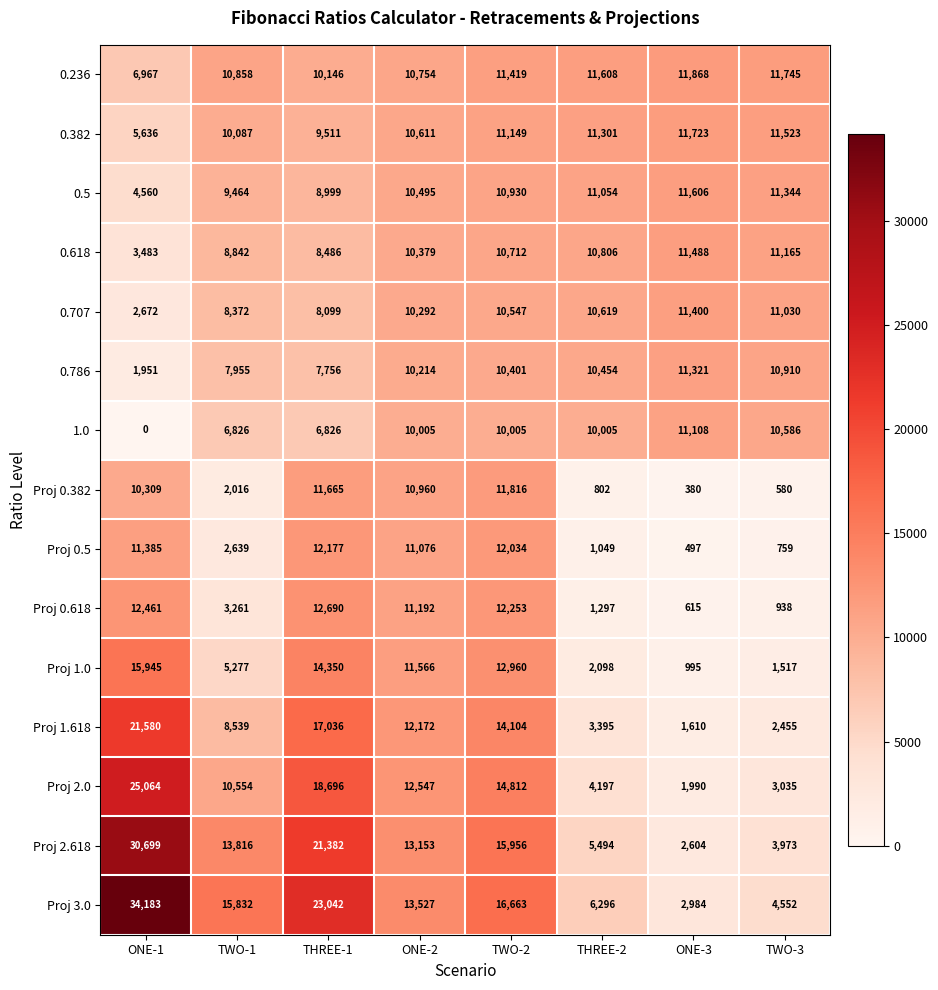

At which category does the chart reach its minimum across all series?

ONE-1